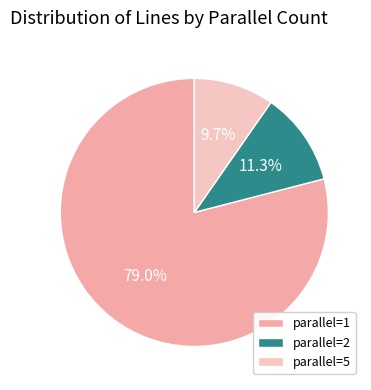

Rank the categories by value from lowest to highest.

parallel=5, parallel=2, parallel=1